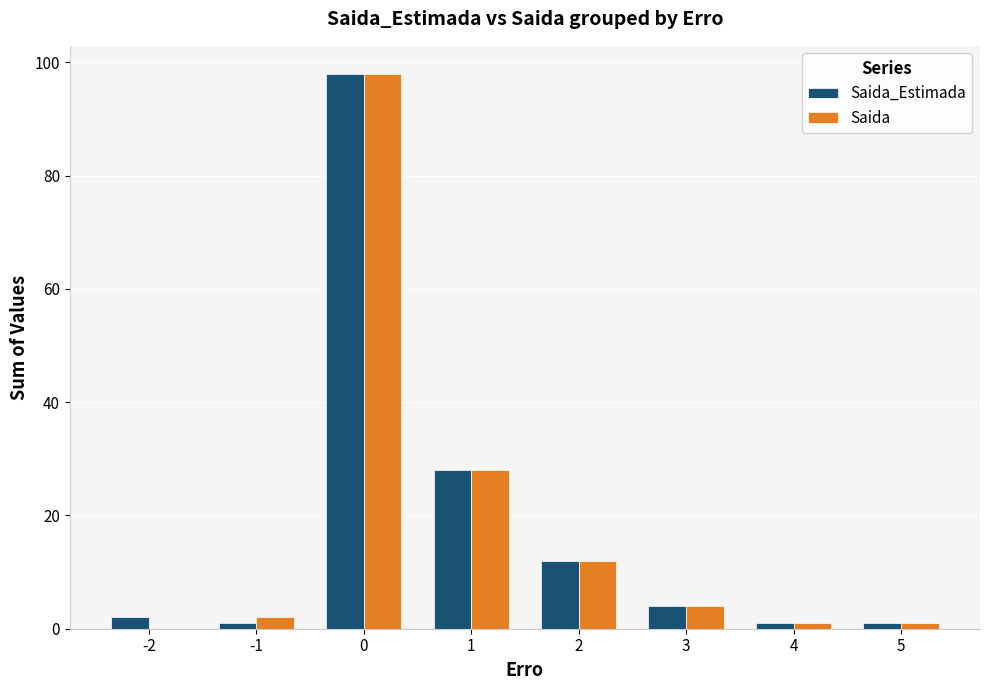

Is it true that Saida_Estimada equals 53 at 0?

False